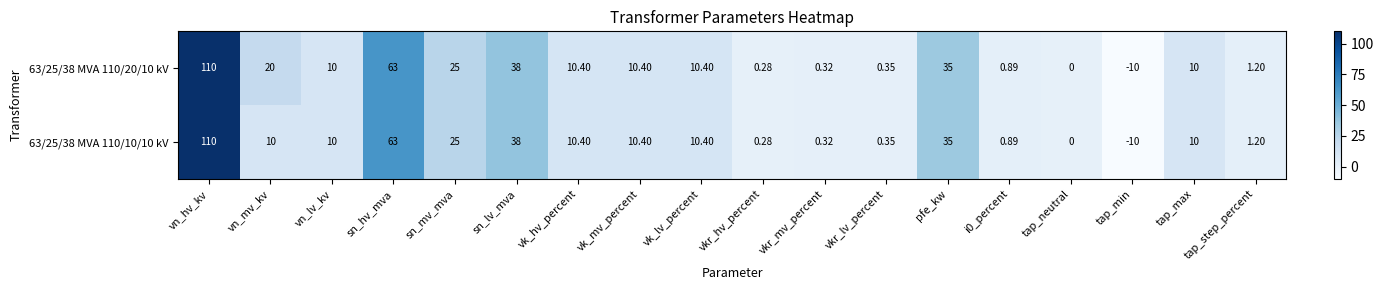

Is the value of 63/25/38 MVA 110/20/10 kV at tap_step_percent greater than the value of 63/25/38 MVA 110/10/10 kV at vk_hv_percent?

No